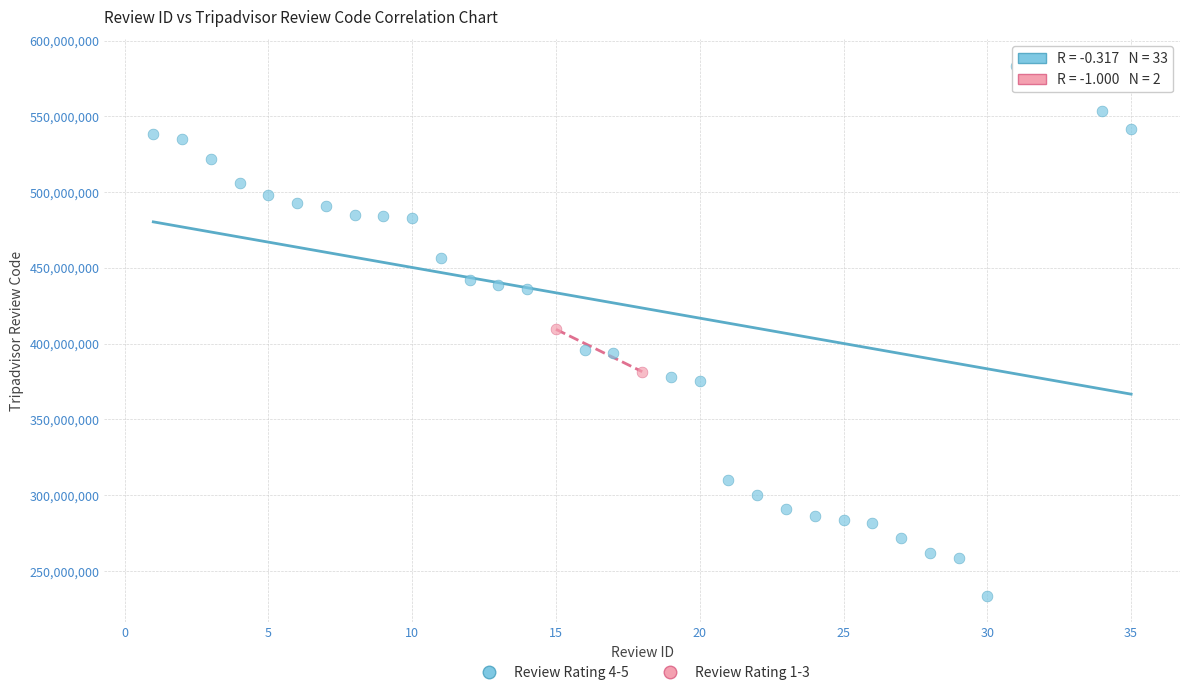

Which series contains the highest Y value?

Review Rating 4-5